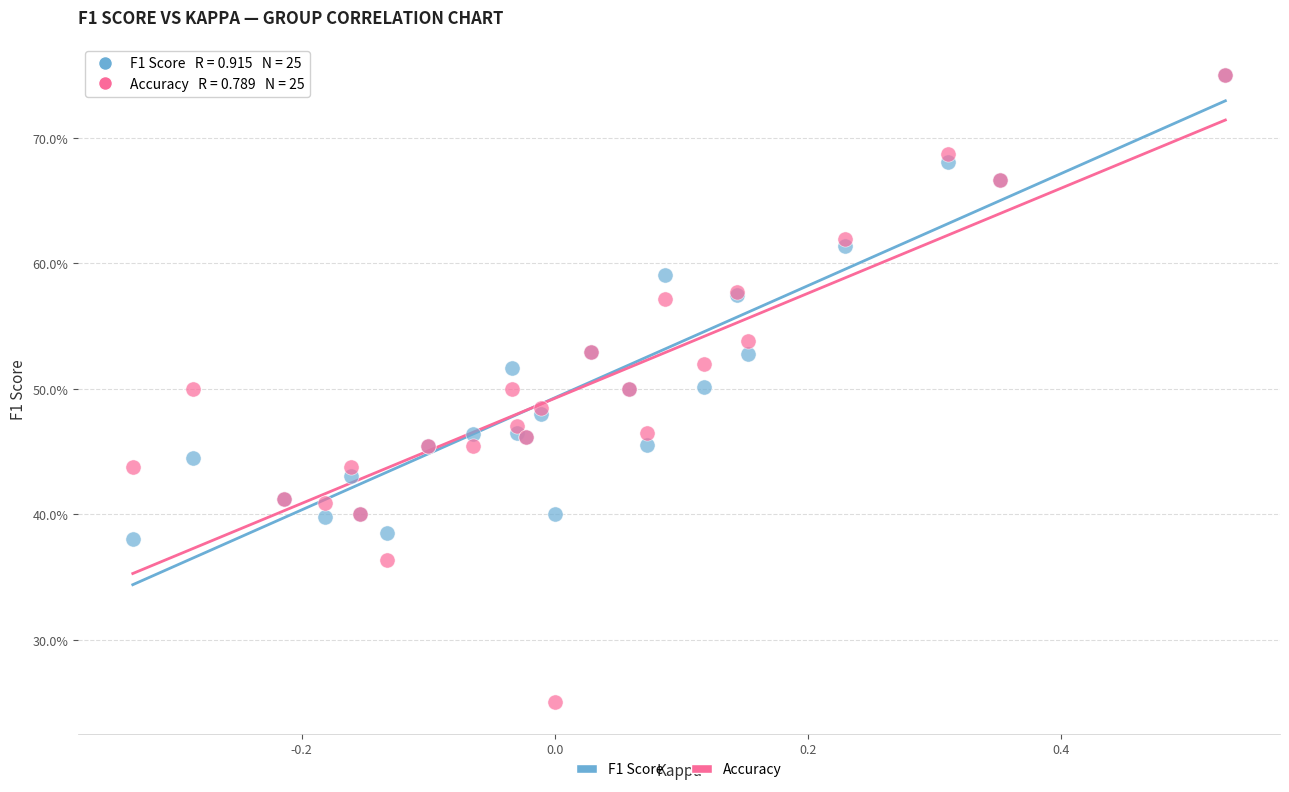

What are all the series names shown in the legend?

F1 Score, Accuracy